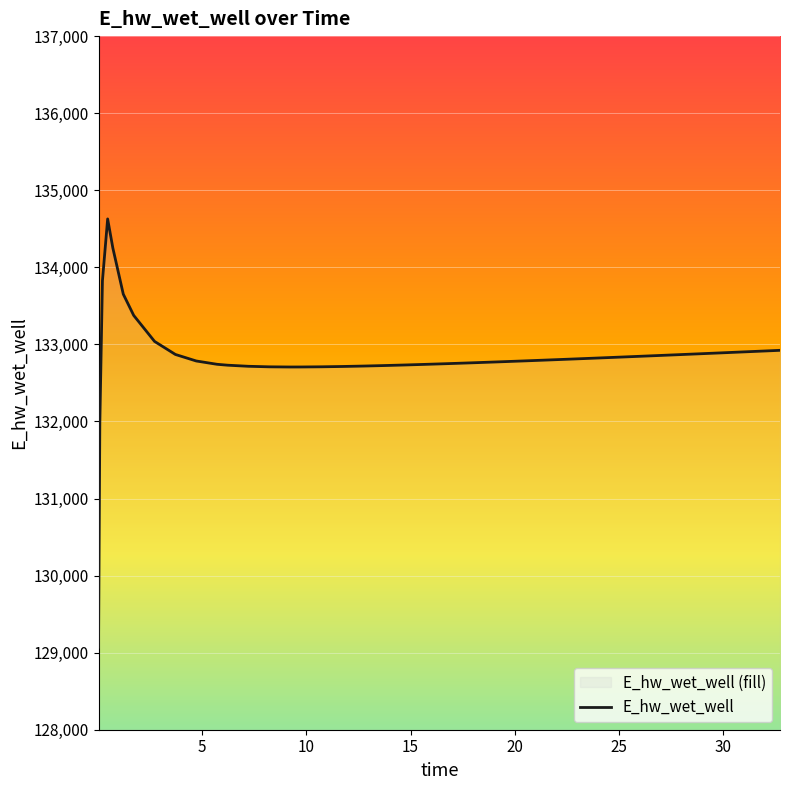

True or false: there are more than 0 points higher than both neighbors.

True